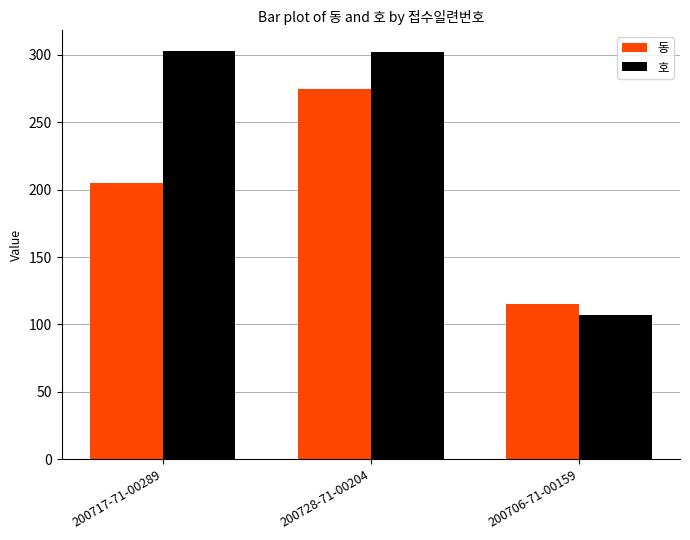

List the series in order of their peak value, highest first.

호, 동